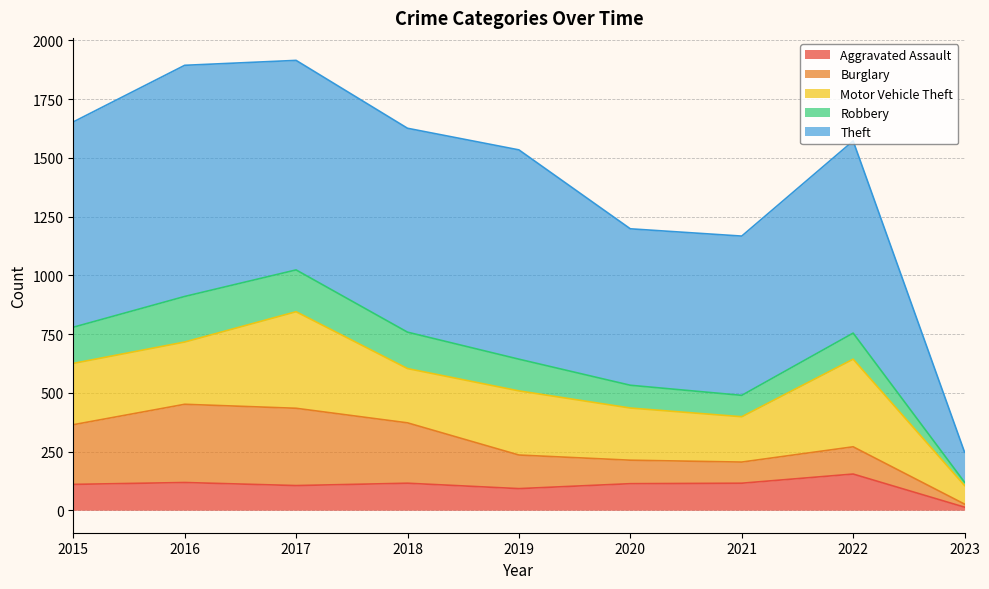

In Aggravated Assault, how many points are higher than both neighbors (excluding endpoints)?

3